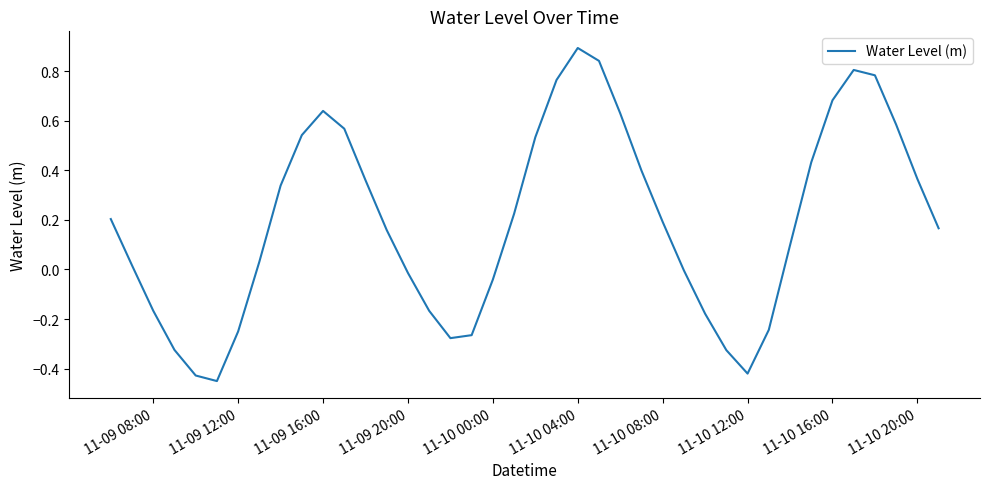

How many interior local valleys (lower than both neighbors) does the data have?

3